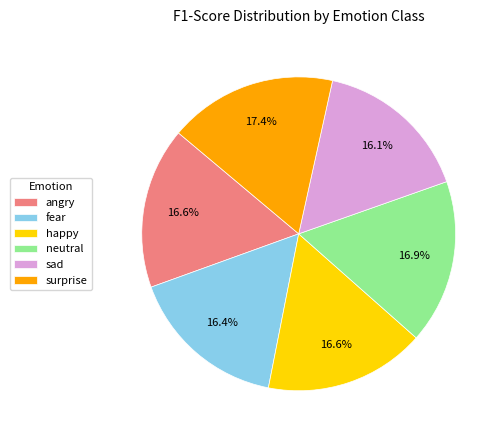

Is there a majority slice in this chart?

No